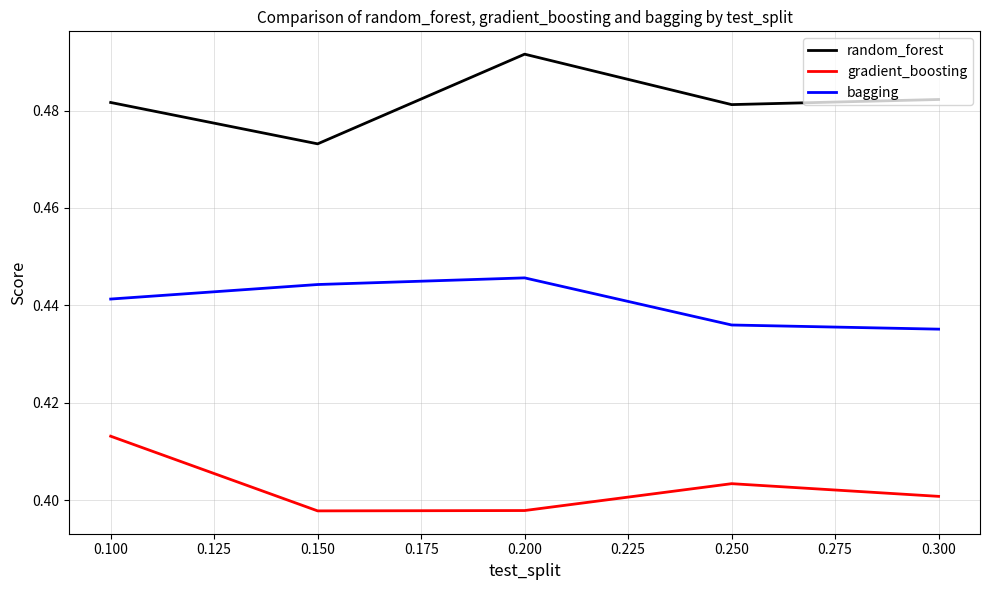

What is the total value across all series at 0.150?

1.3